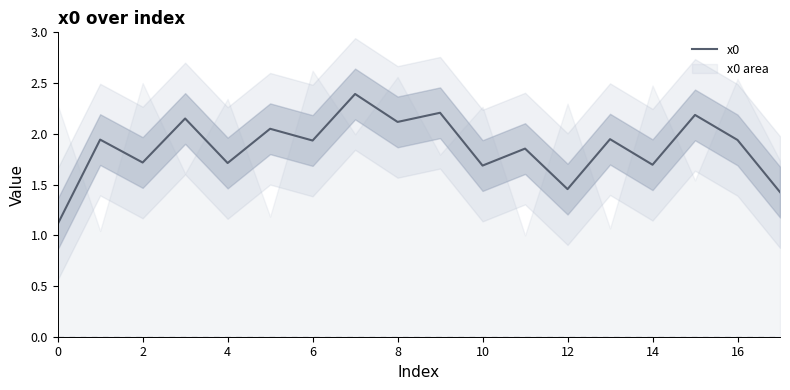

What is the lowest value of the x0 series?

1.1